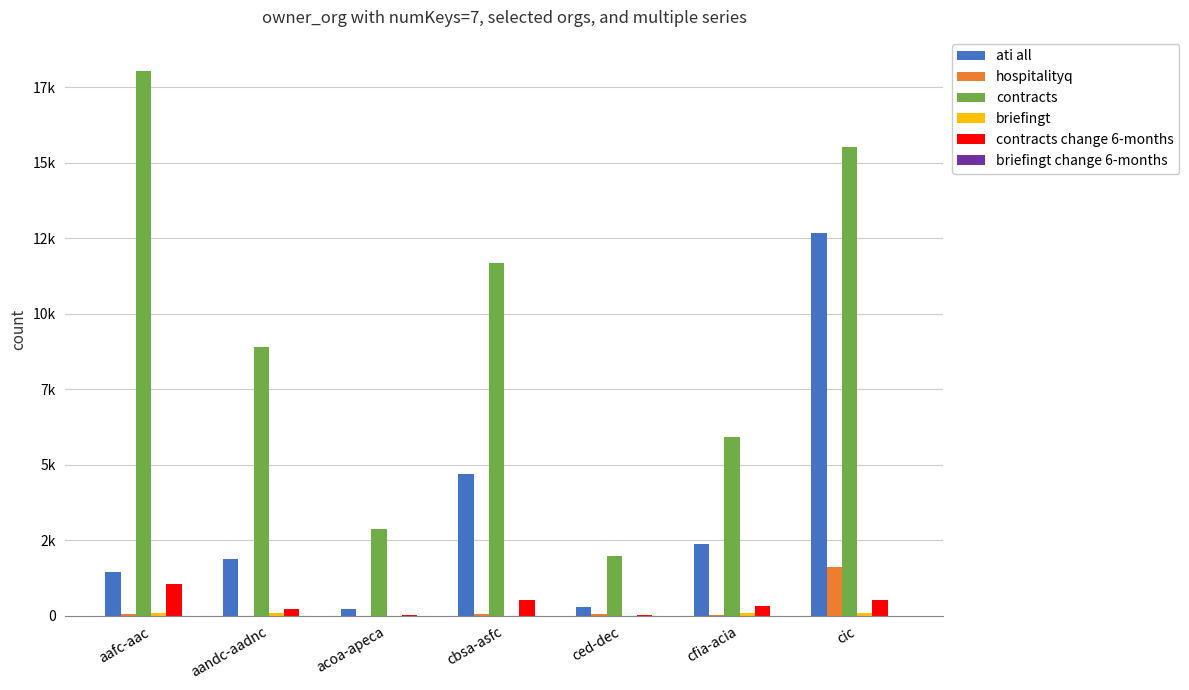

At which label is briefingt change 6-months closest to 4?

aafc-aac